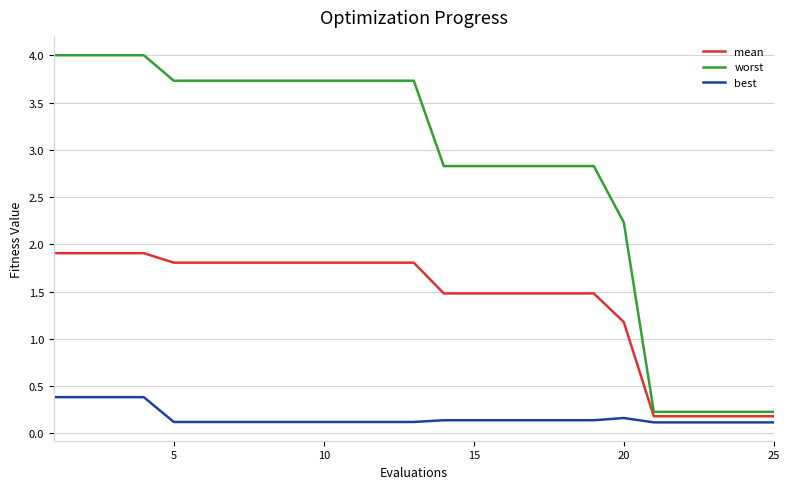

True or false: best and worst cross at least once.

False